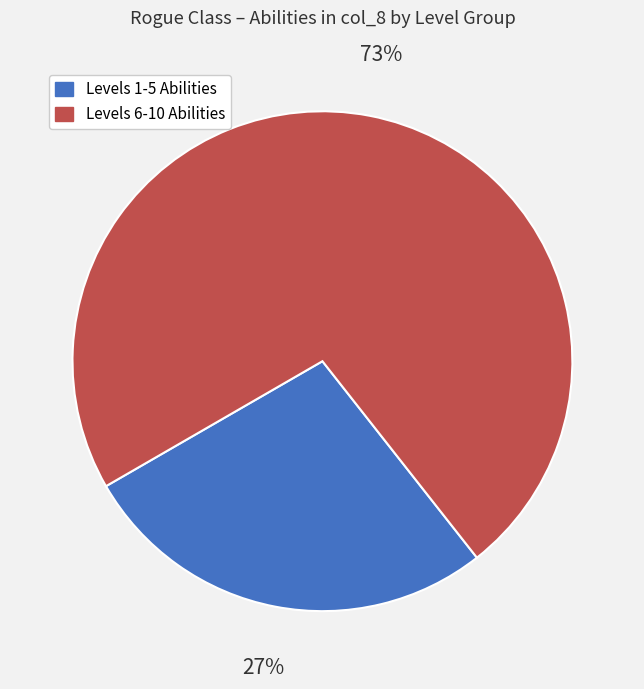

Does any single category account for the majority?

Yes